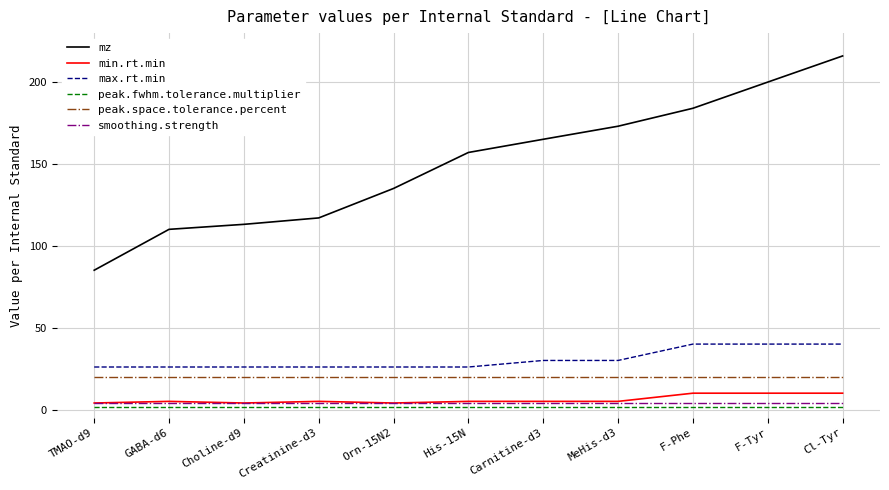

Reading right to left, what are all the values shown in this chart?

mz: 216.0	200.1	184.1	173.1	165.1	157.1	135.1	117.1	113.2	110.1	85.1
min.rt.min: 10.0	10.0	10.0	5.0	5.0	5.0	4.0	5.0	4.0	5.0	4.0
max.rt.min: 40.0	40.0	40.0	30.0	30.0	26.0	26.0	26.0	26.0	26.0	26.0
peak.fwhm.tolerance.multiplier: 1.6	1.6	1.6	1.6	1.6	1.6	1.6	1.6	1.6	1.6	1.6
peak.space.tolerance.percent: 20.0	20.0	20.0	20.0	20.0	20.0	20.0	20.0	20.0	20.0	20.0
smoothing.strength: 4.0	4.0	4.0	4.0	4.0	4.0	4.0	4.0	4.0	4.0	4.0